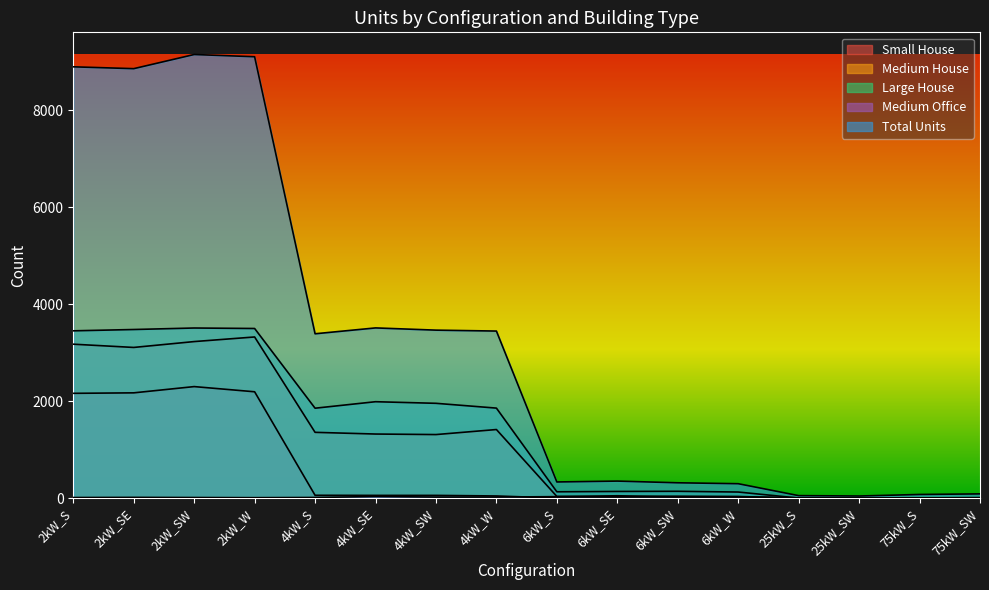

What is the total value across all series at 6kW_S?

523